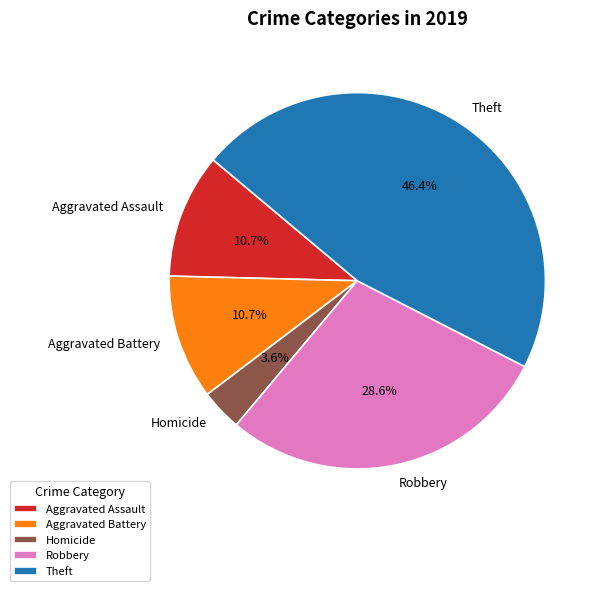

To the nearest percent, what percentage of the pie is Aggravated Battery?

11%